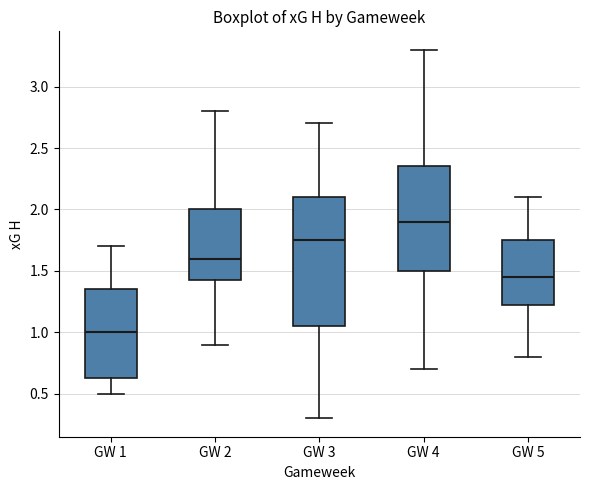

Which box's median line is the highest?

GW 4